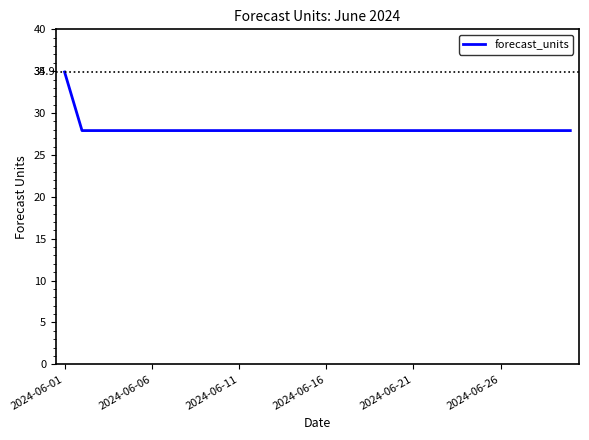

Does the chart display data point markers on the line(s)?

No